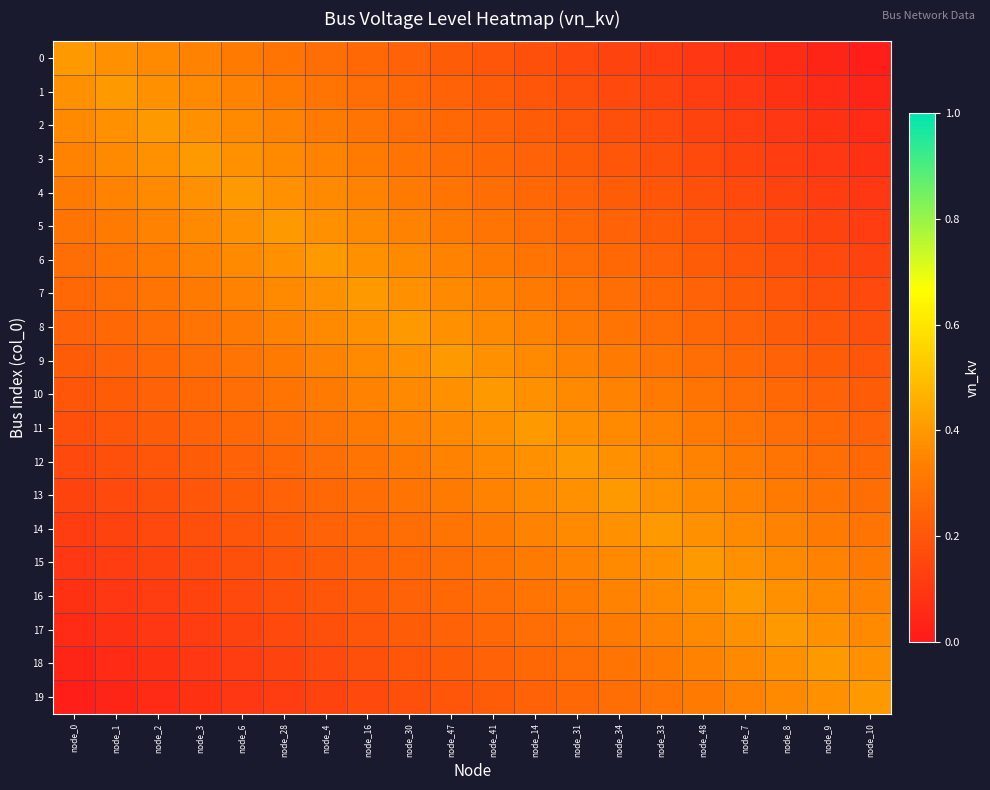

Between node_33 and node_16, which is larger?

node_16